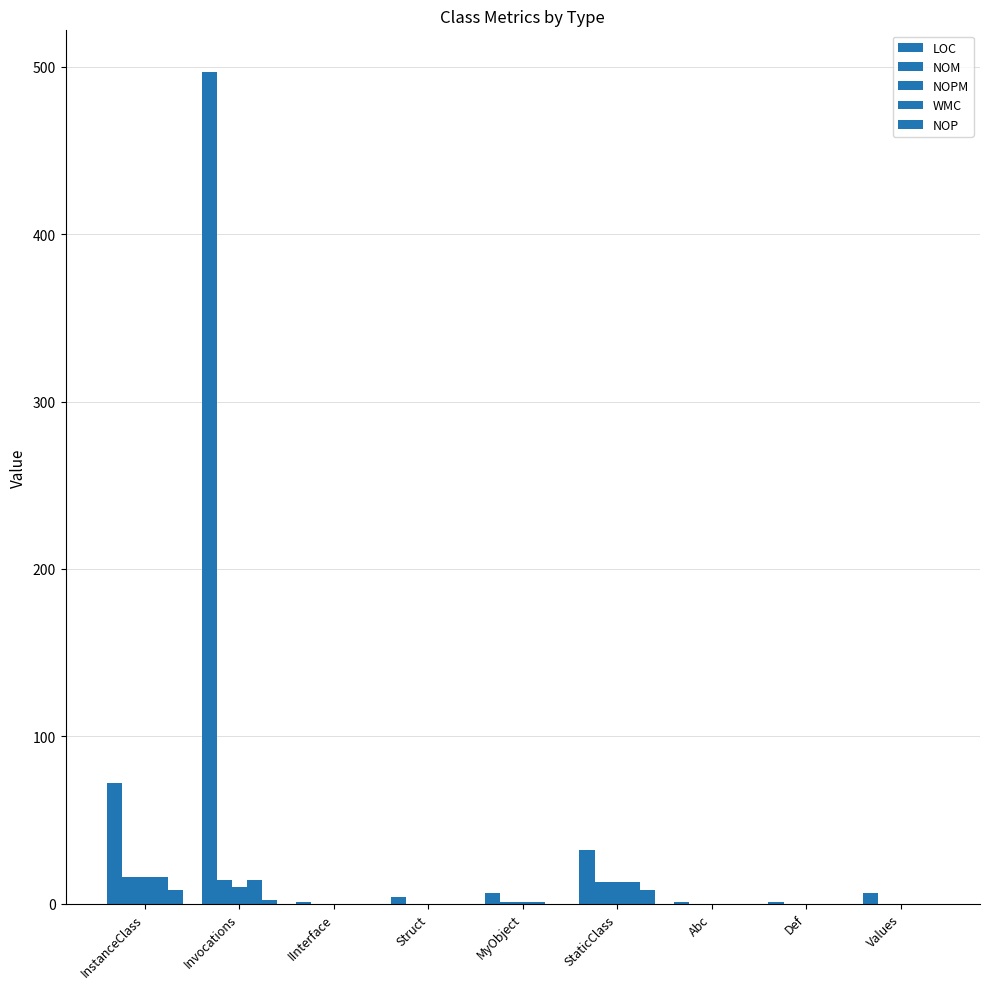

How many distinct data groups are displayed?

5